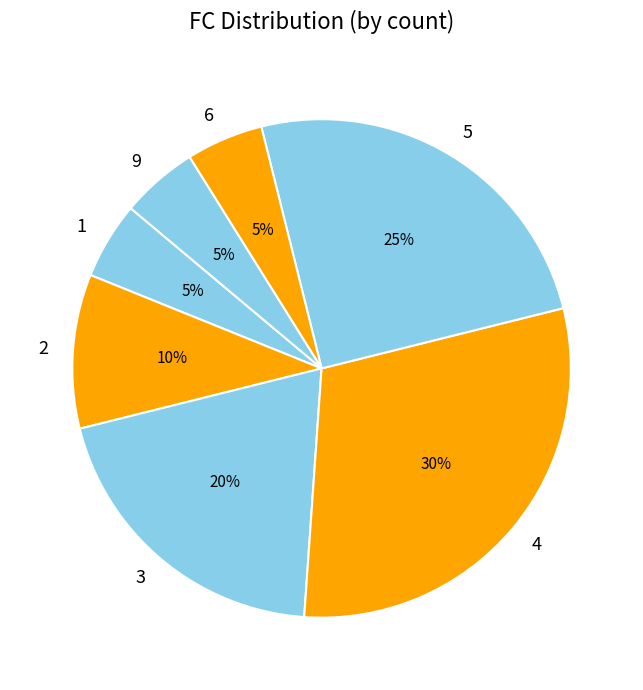

Is there a majority slice in this chart?

No